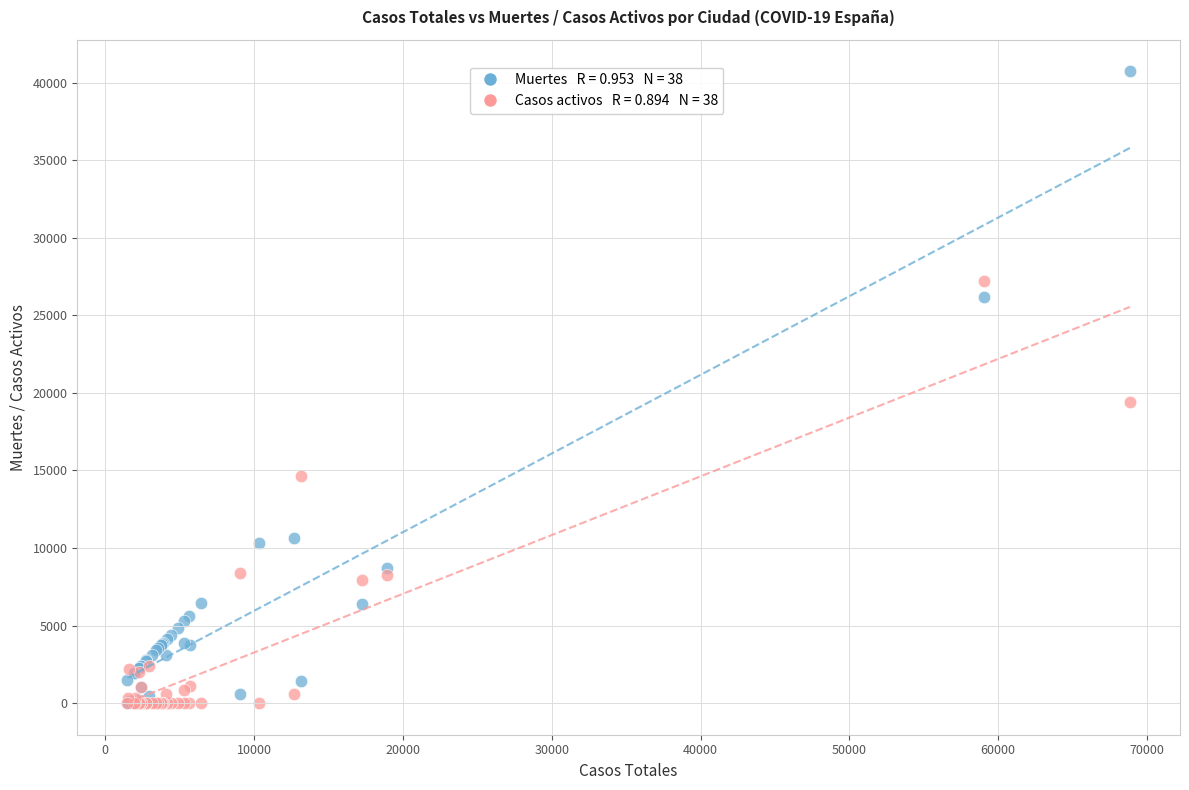

Across all series, what Y value is closest to 20368?

19425